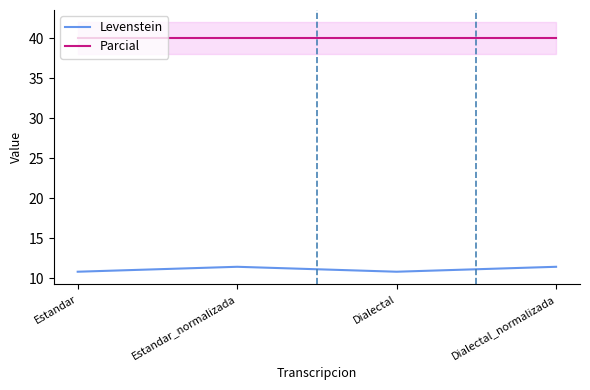

At Estandar_normalizada, list the series in order from largest to smallest.

Parcial, Levenstein